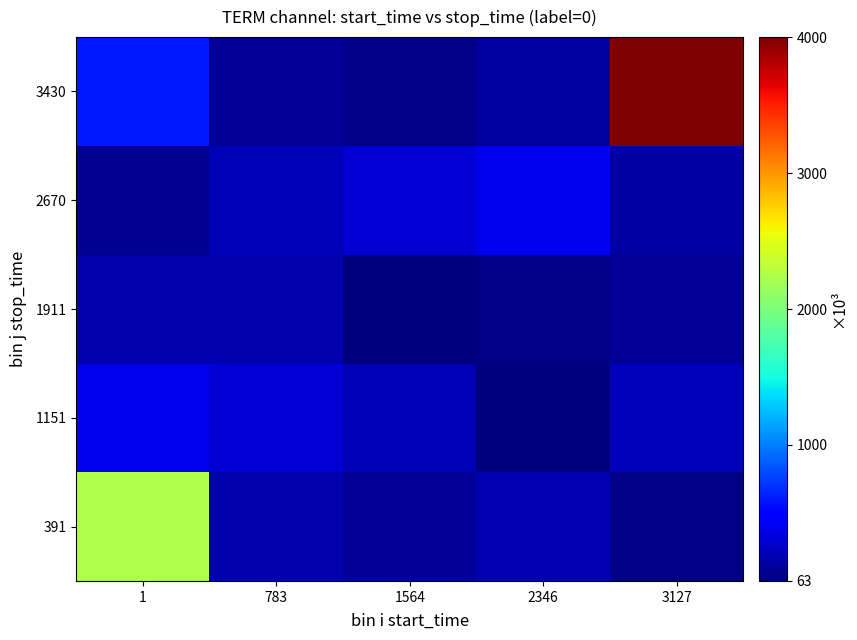

What is the smallest value displayed?

62.7